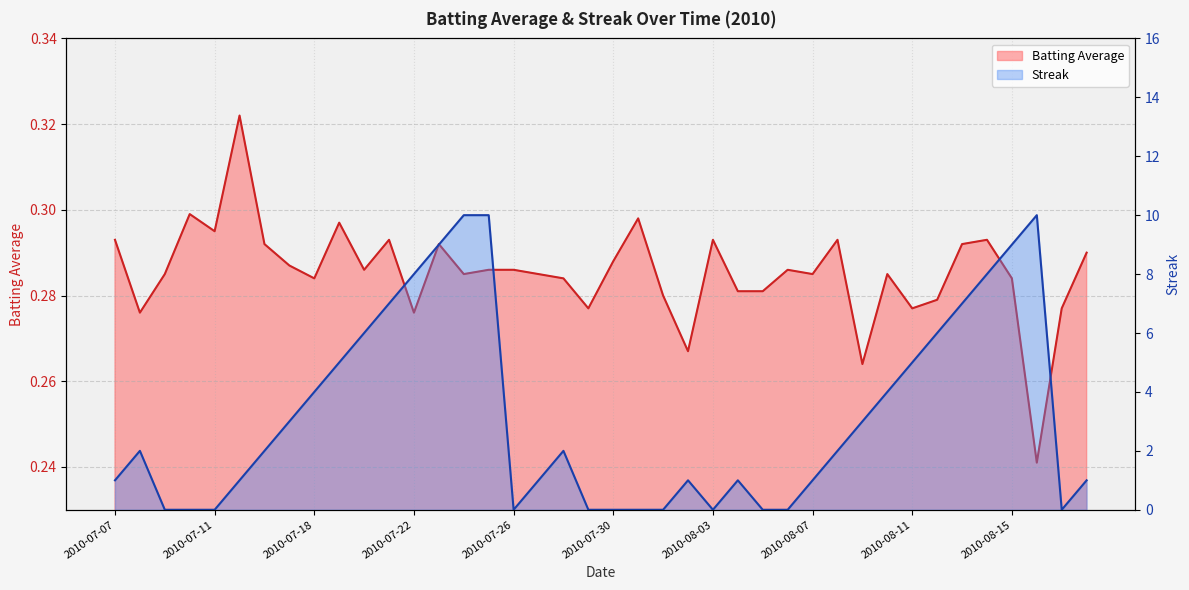

How many intersections are there between Batting Average and Streak?

12